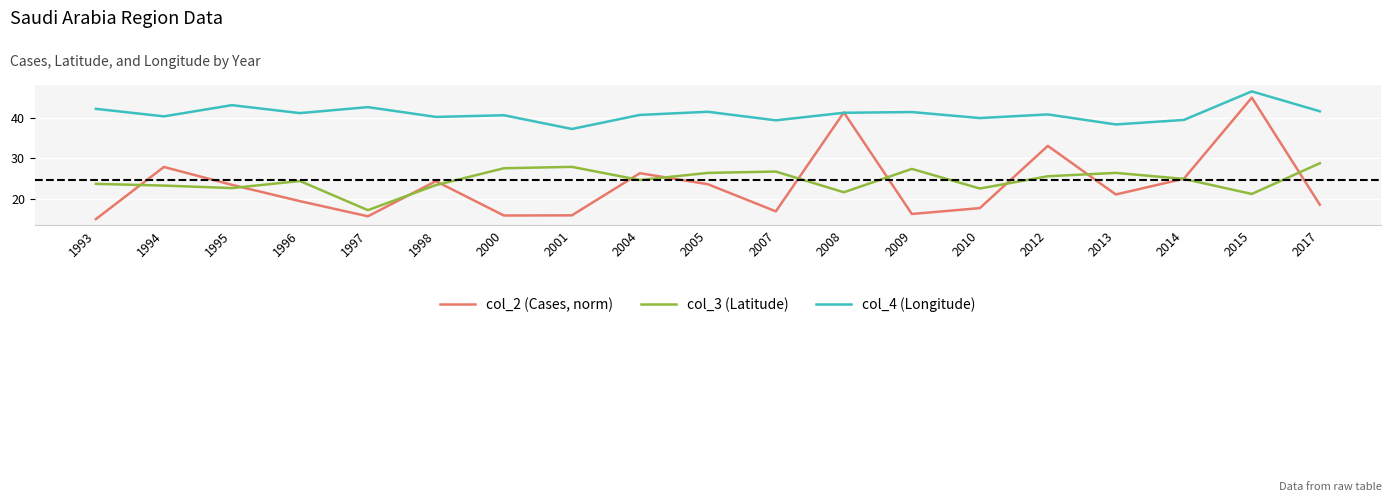

Where do col_3 (Latitude) and col_2 (Cases, norm) first cross each other?

1993 and 1994